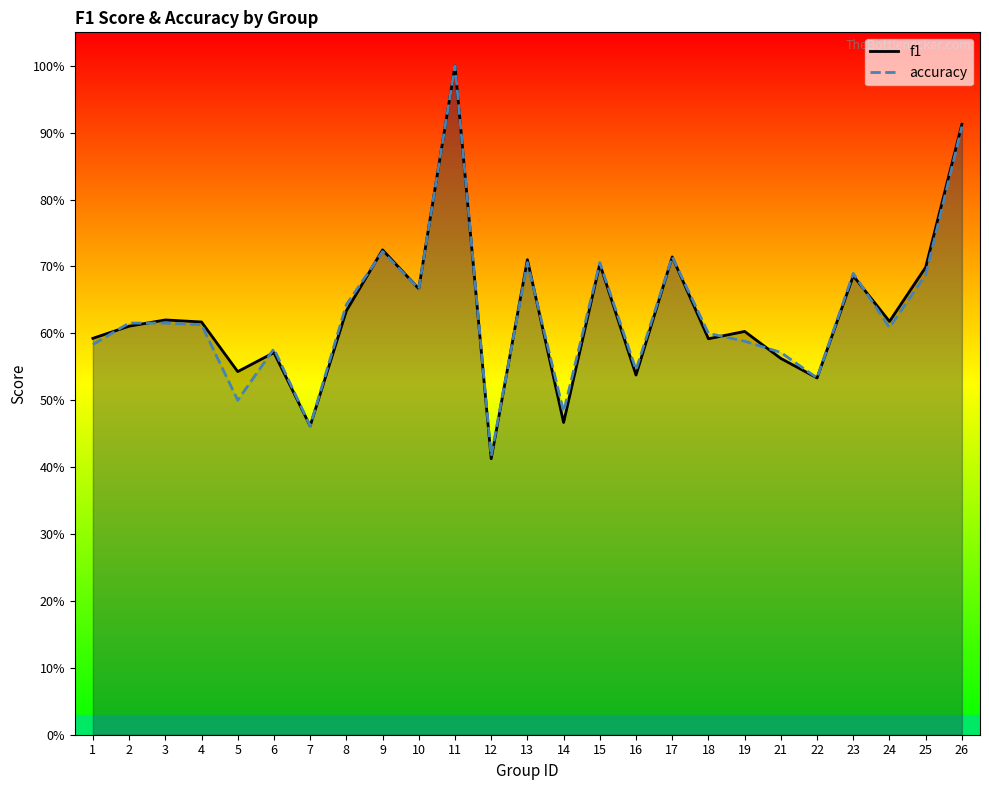

How many interior local peaks does the accuracy series have?

7